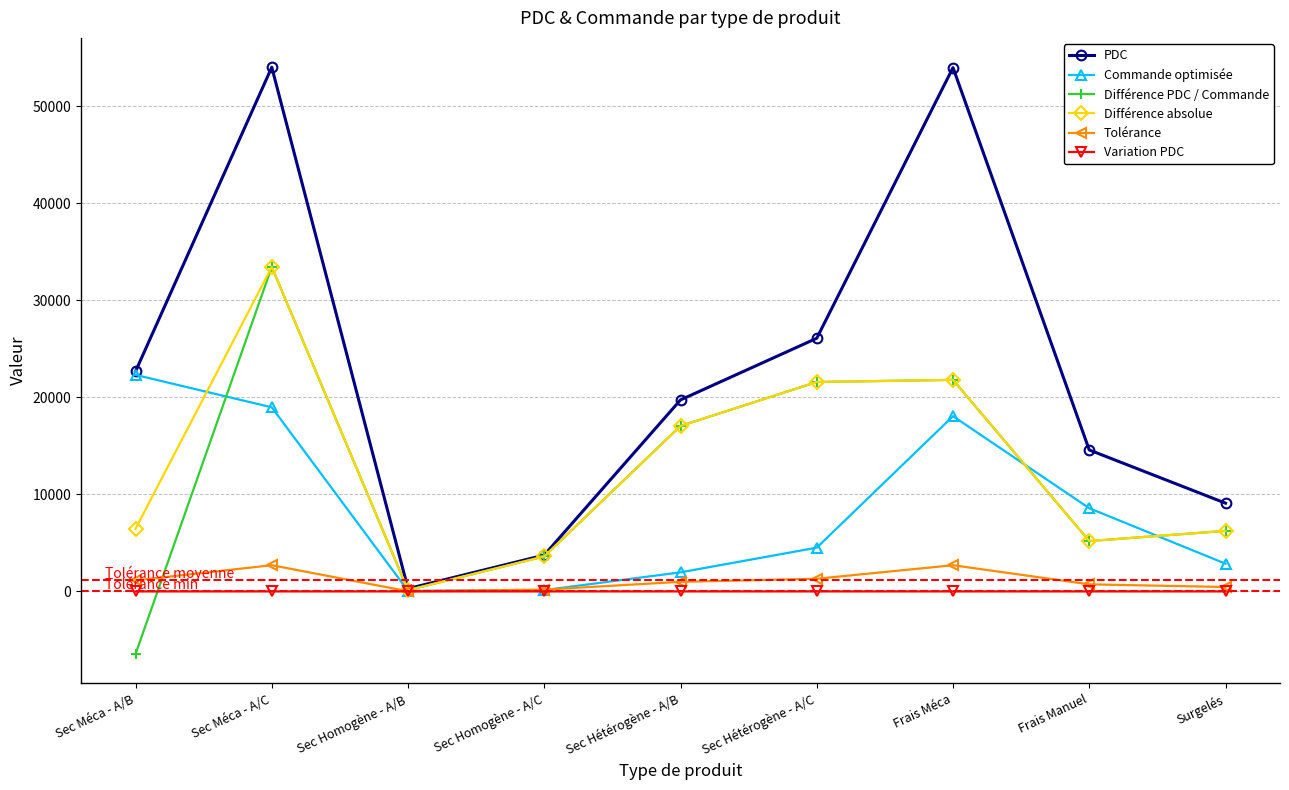

Where is the first local minimum for Différence absolue?

Sec Homogène - A/B